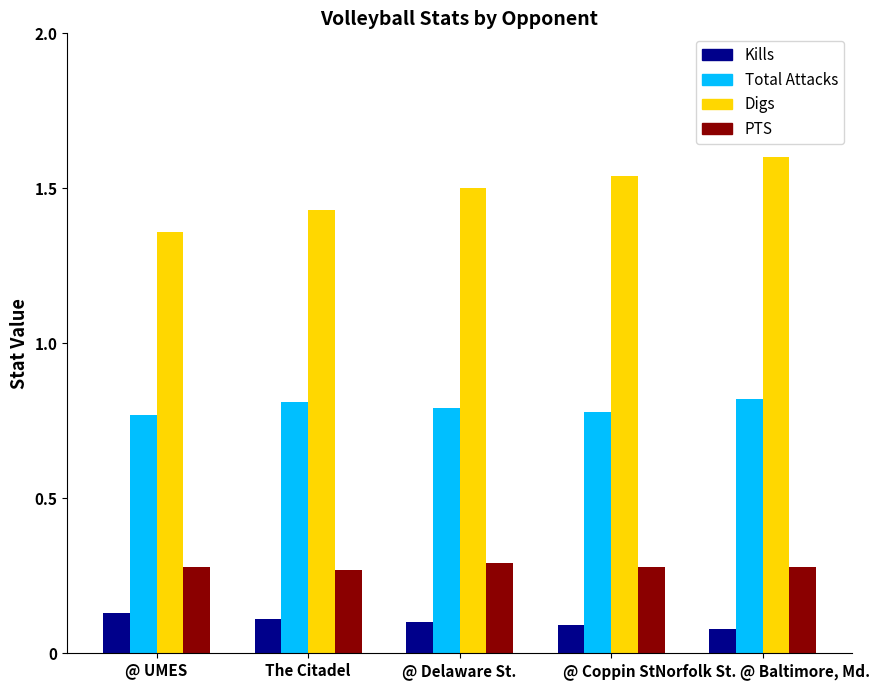

List the labels in order of Kills value, largest first.

@ UMES, The Citadel, @ Delaware St., @ Coppin St., Norfolk St. @ Baltimore, Md.